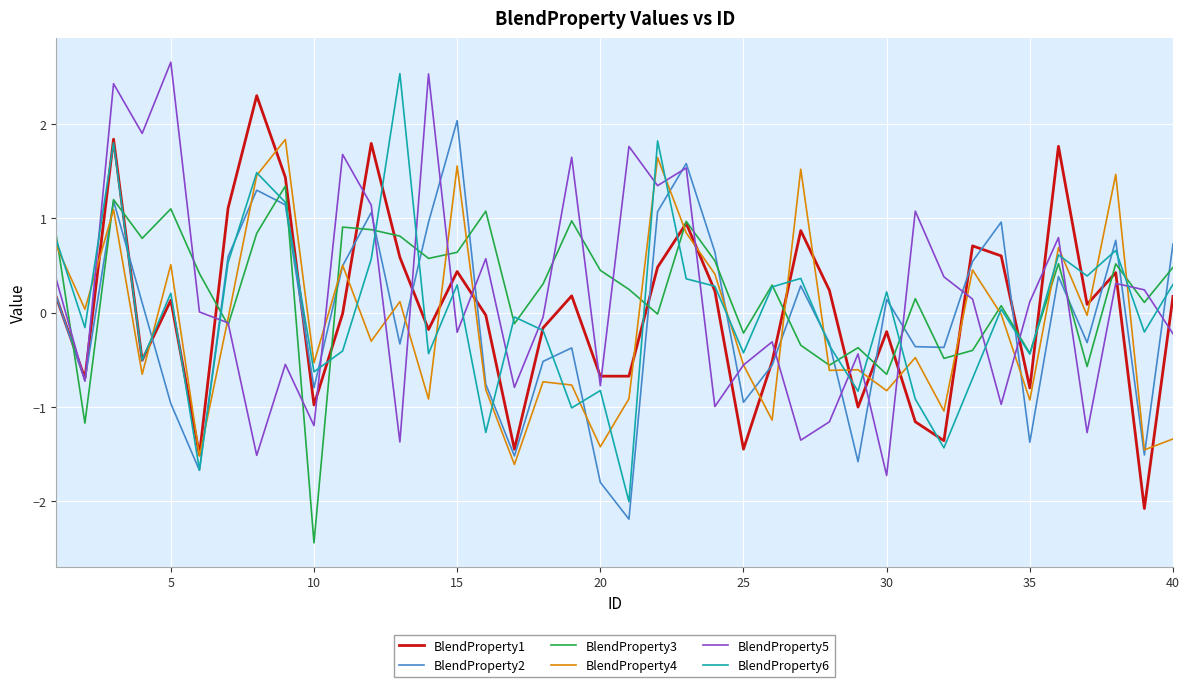

What is the greatest value displayed?

2.7